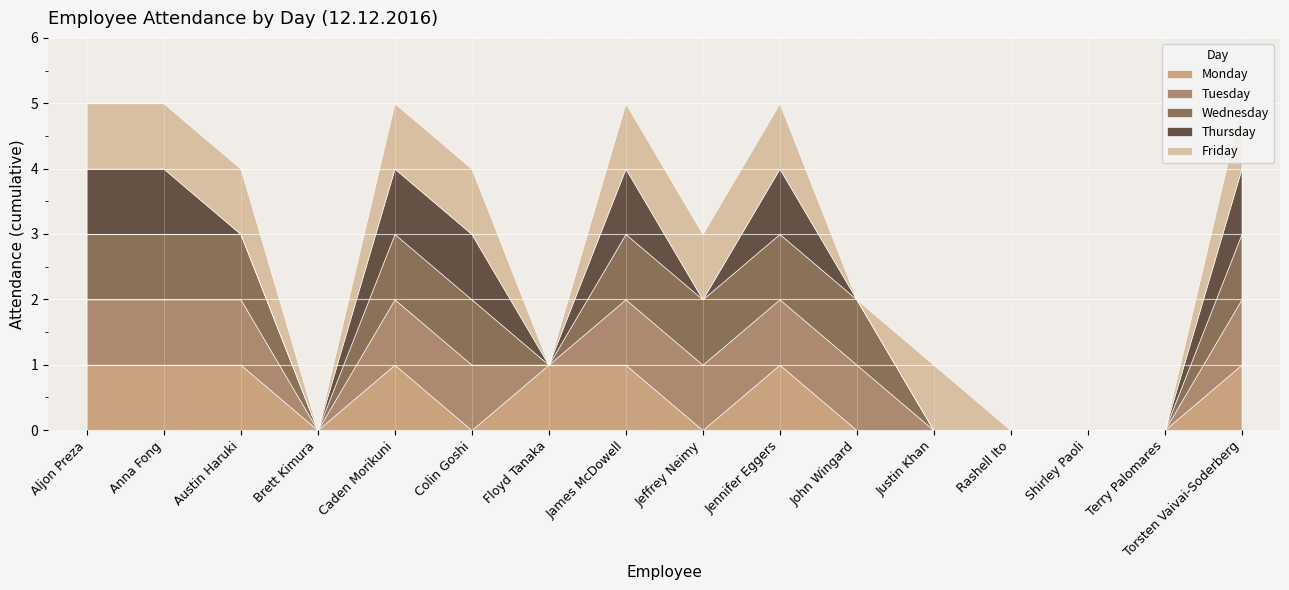

What is the spread (max minus min) of values at Floyd Tanaka?

1